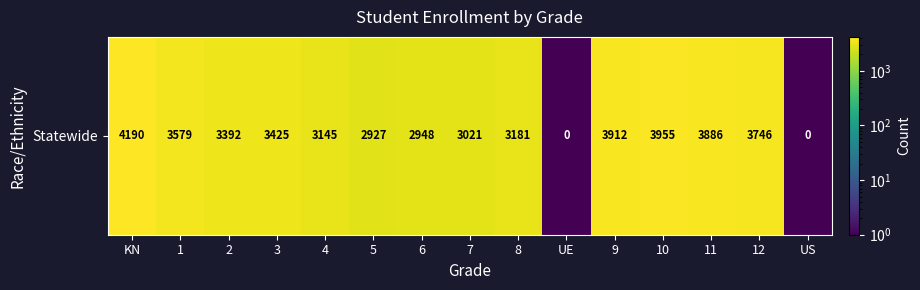

True or false: the data shows 2948.0 at 6.

True